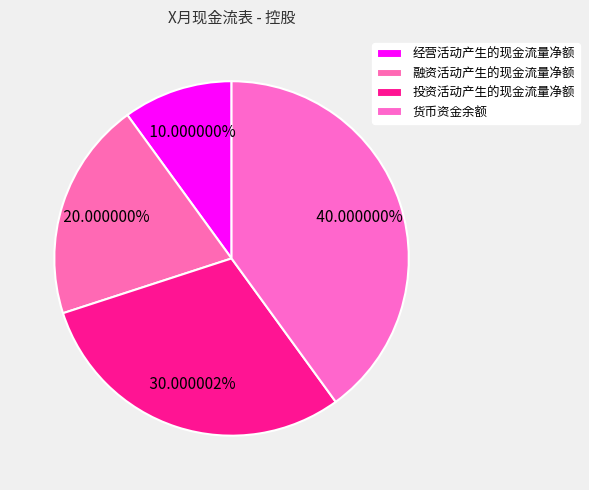

How many slices are in this pie chart?

4